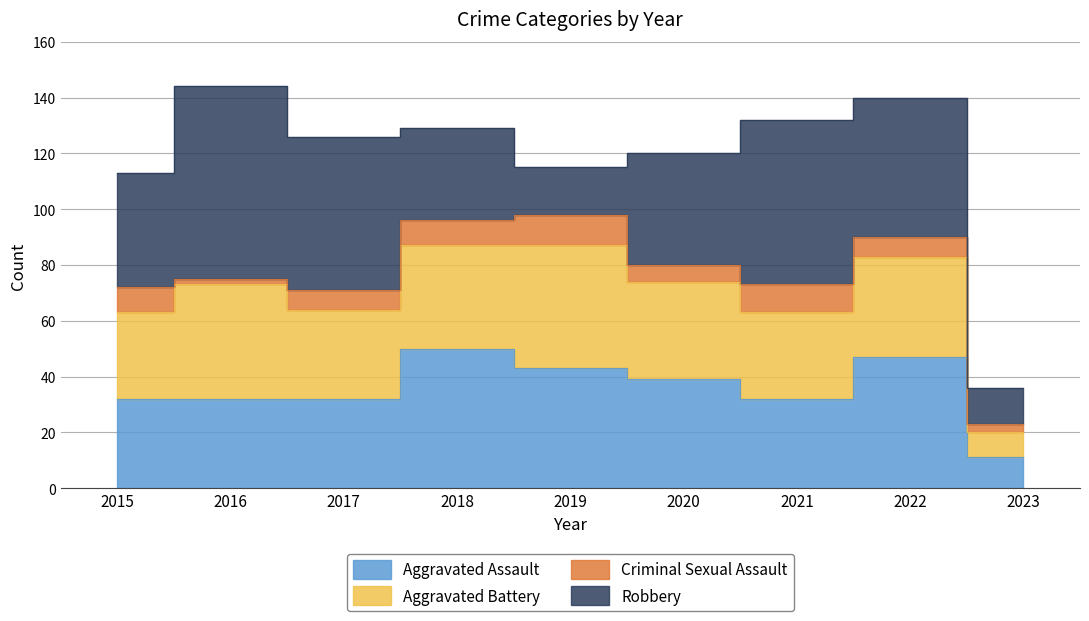

At which category is the sum across all series the highest?

2016